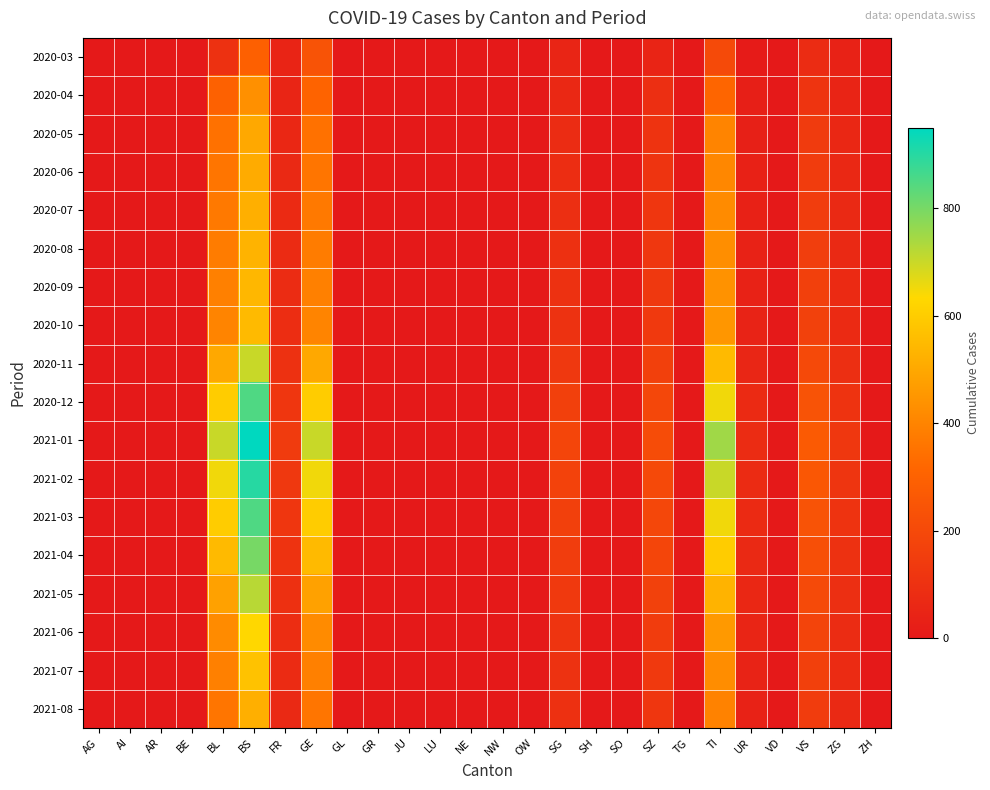

At which category is the sum across all series the highest?

BS